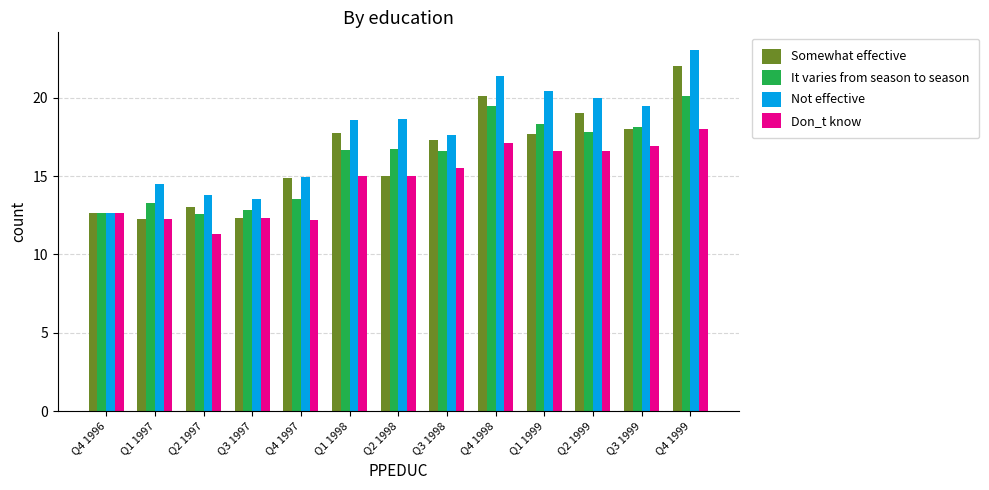

What is the lowest value of the It varies from season to season series?

12.6